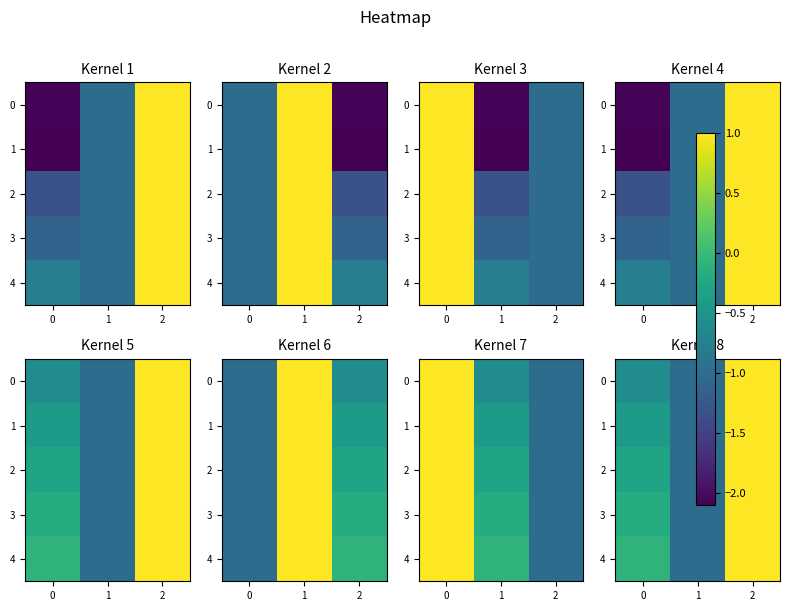

What is the total value across all series at 2?

5.0